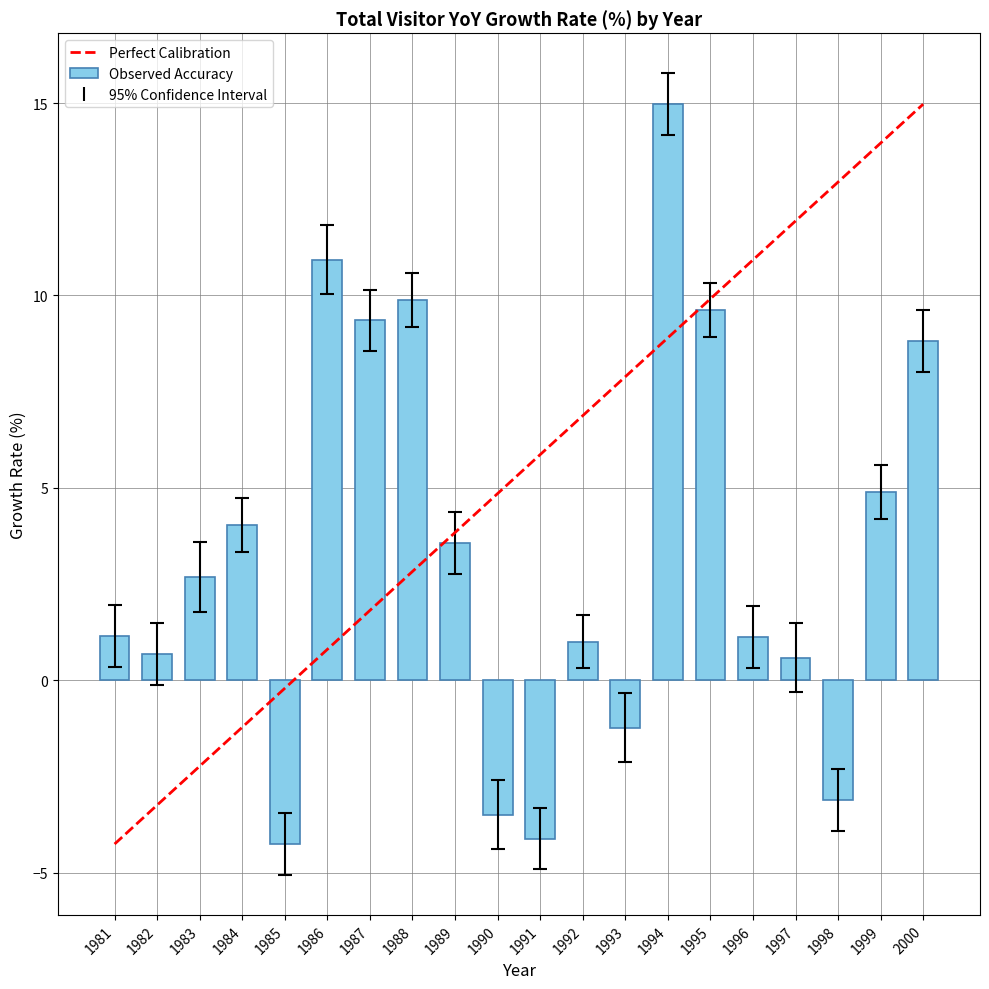

Read the value at 1986.

10.9